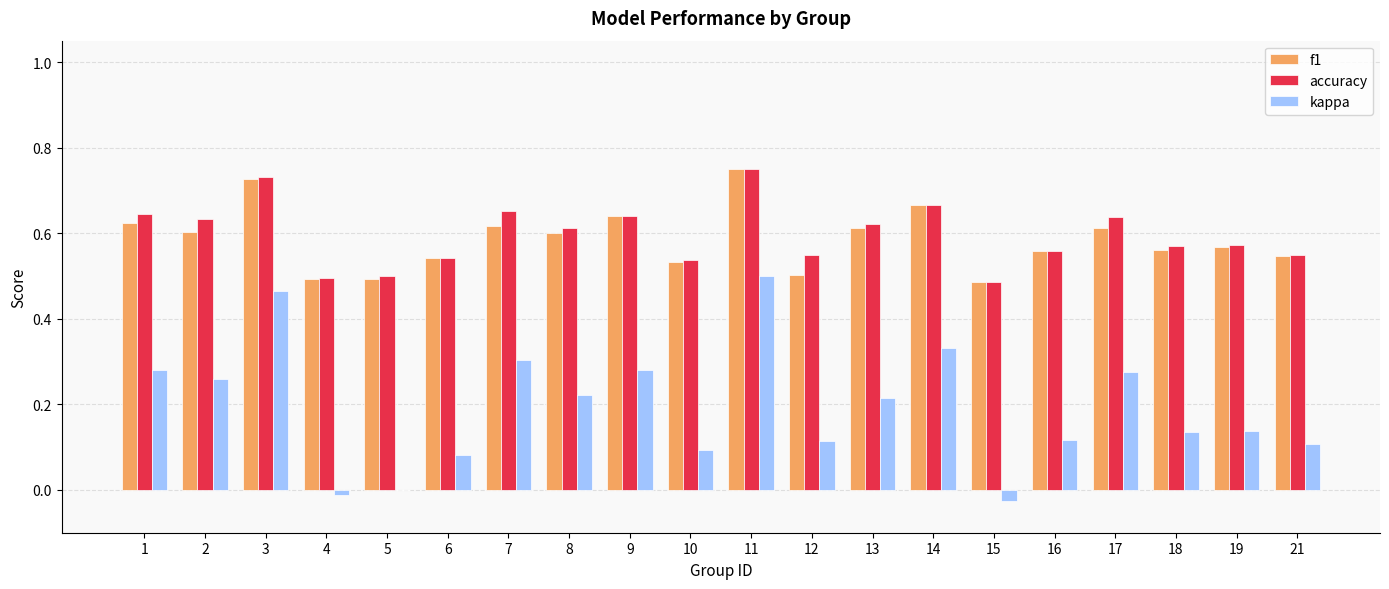

What are all the series names shown in the legend?

f1, accuracy, kappa